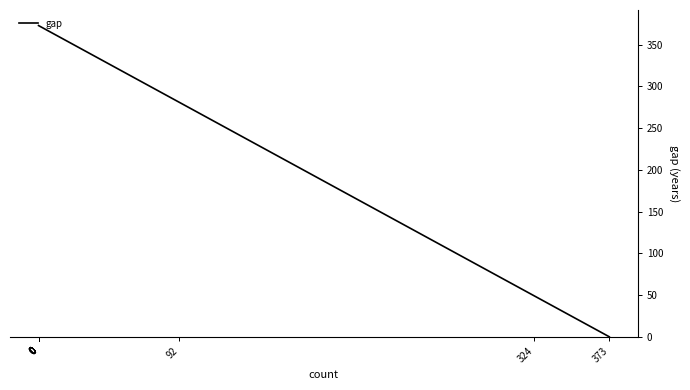

How many values are below 373?

3